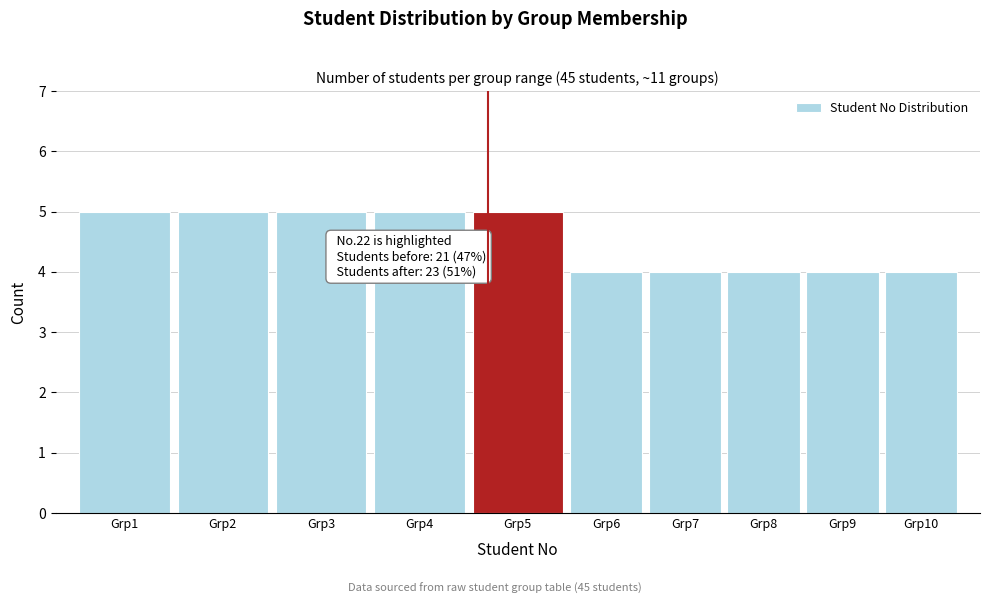

Reading left to right, what are all the values shown in this chart?

Grp1=5	Grp2=5	Grp3=5	Grp4=5	Grp5=5	Grp6=4	Grp7=4	Grp8=4	Grp9=4	Grp10=4